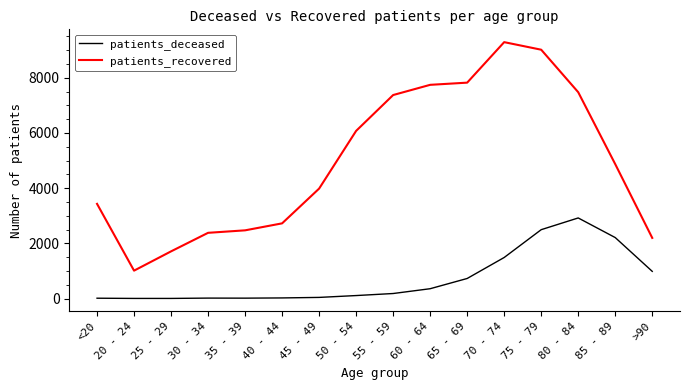

True or false: patients_deceased and patients_recovered intersect in this chart.

False